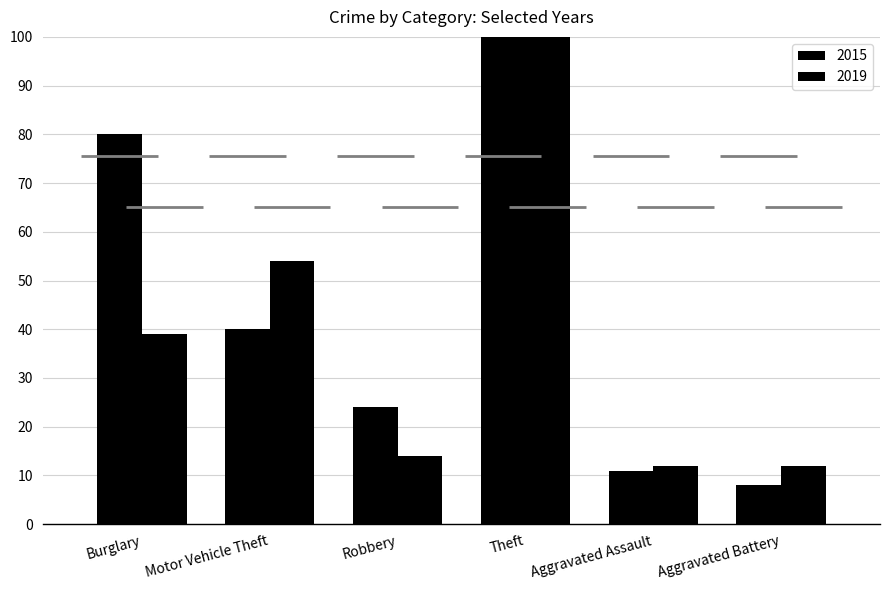

What is the average value of the 2015 series?

92